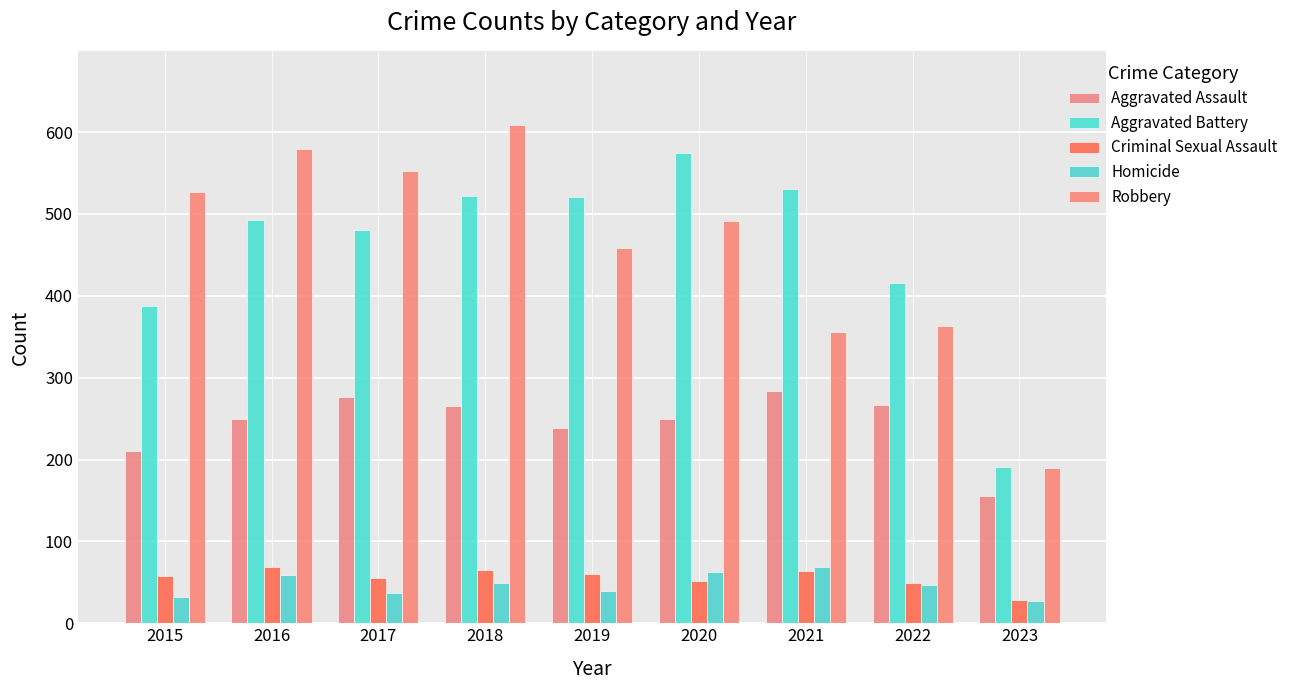

Rank the series by their maximum value, from lowest to highest.

Criminal Sexual Assault, Homicide, Aggravated Assault, Aggravated Battery, Robbery